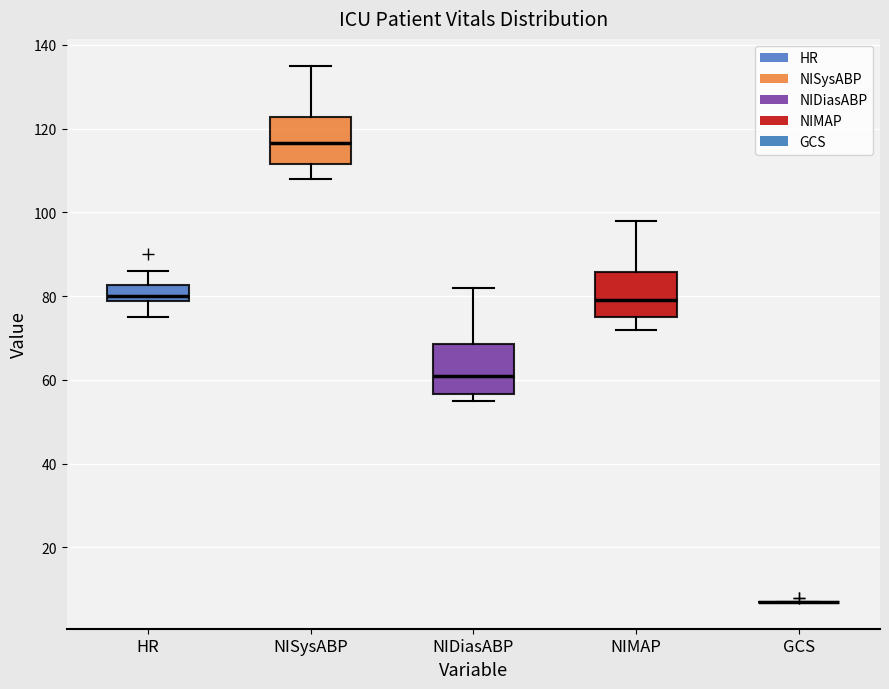

Reading left to right, transcribe this box plot: for each box, give where its median line is, the range the box spans, and where its two whiskers end, as read against the y-axis. The values are not printed on the chart, so give them approximately, as read against the axis.

HR: median 80, box 78 to 82, whiskers 76 to 86
NISysABP: median 116, box 112 to 122, whiskers 108 to 136
NIDiasABP: median 62, box 56 to 68, whiskers 56 (just below the box's lower edge) to 82
NIMAP: median 80, box 74 to 86, whiskers 72 to 98
GCS: box collapsed to a line at 8, whiskers 8 to 8